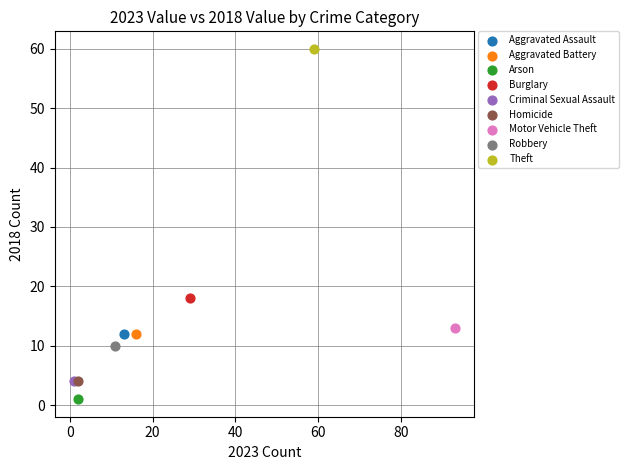

Which series contains the lowest Y value?

Arson